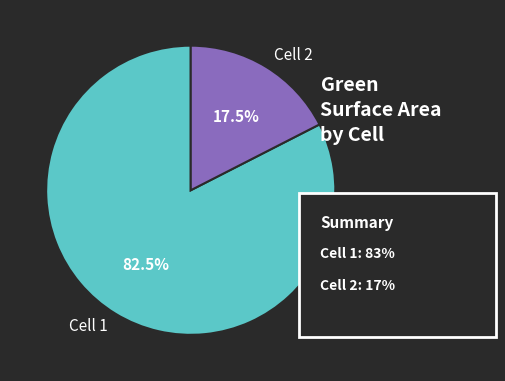

How many segments does this pie chart have?

2